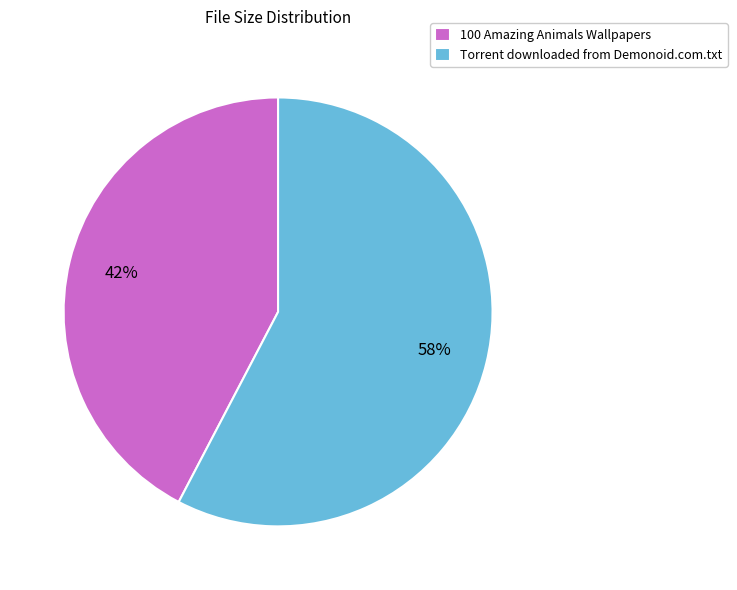

Rank the categories by value from highest to lowest.

Torrent downloaded from Demonoid.com.txt, 100 Amazing Animals Wallpapers